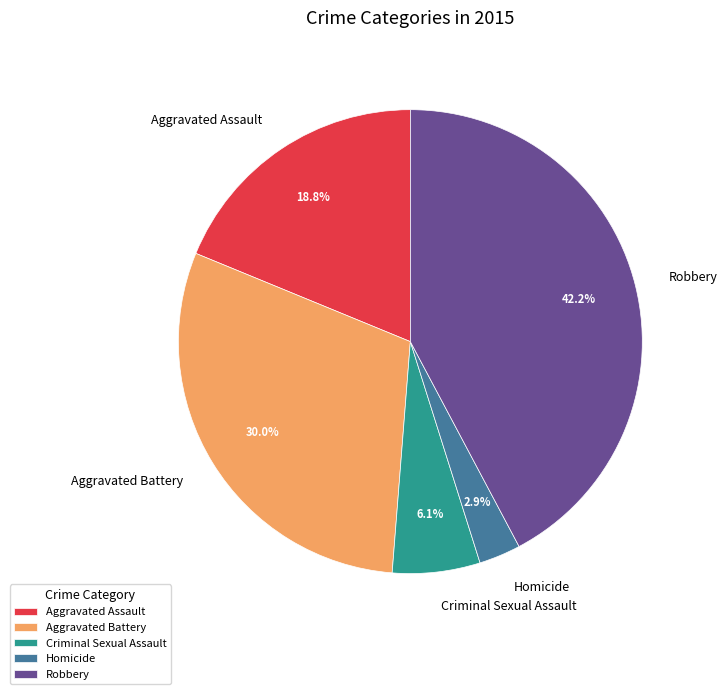

Does Robbery account for over 50% of the chart?

No